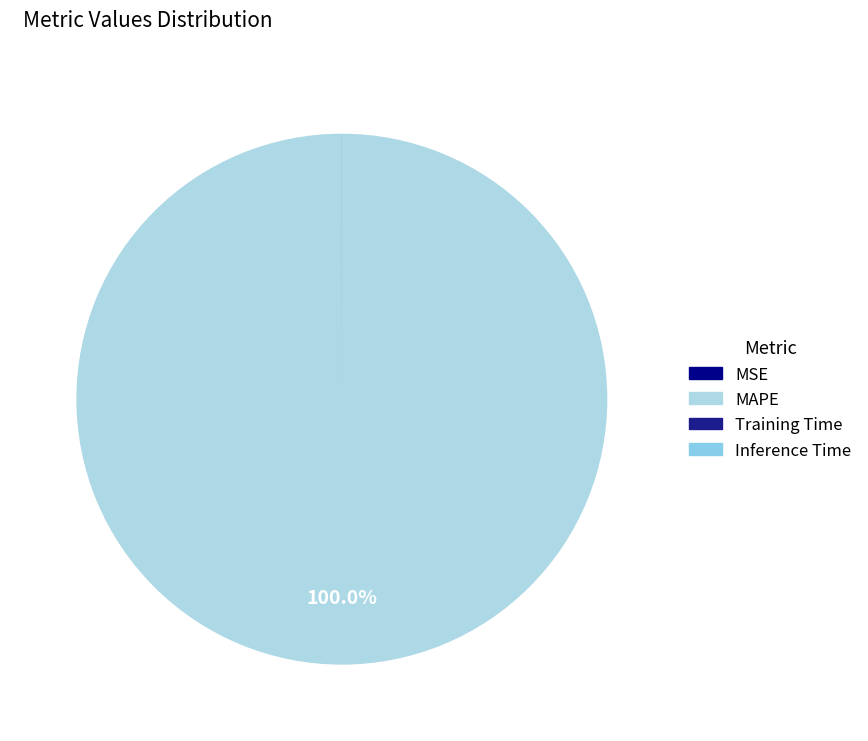

Which slice is the largest?

MAPE